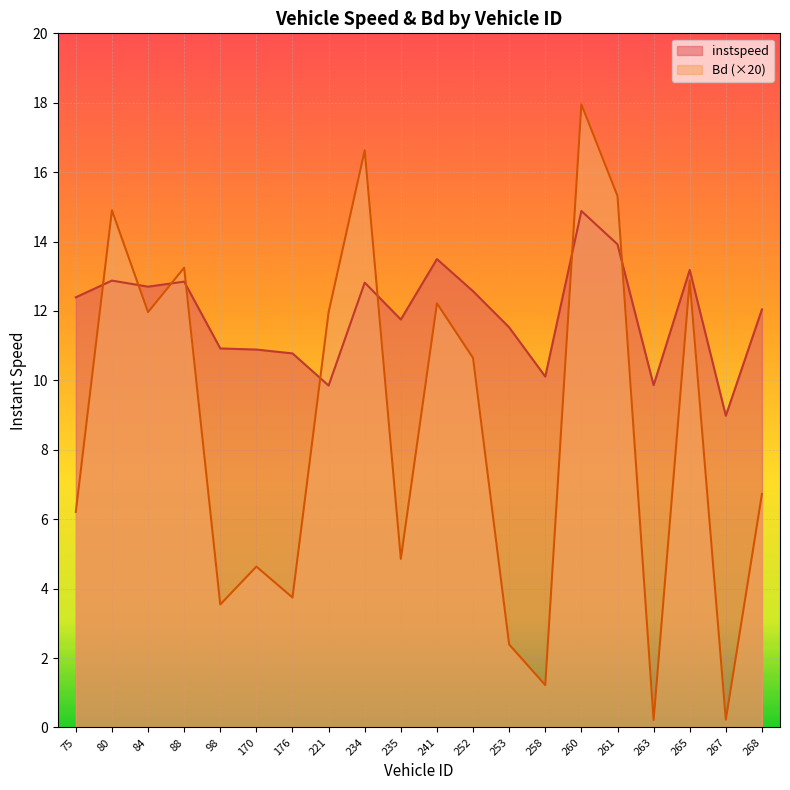

The Bd series shows 13.2 at 88.0. True or false?

True